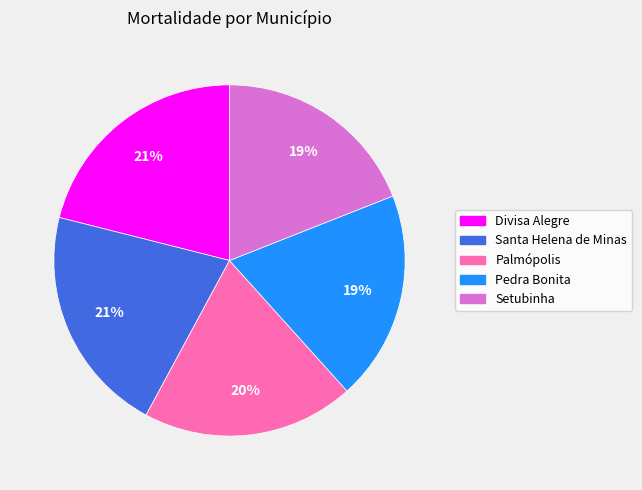

Does Setubinha represent more than half of the total?

No